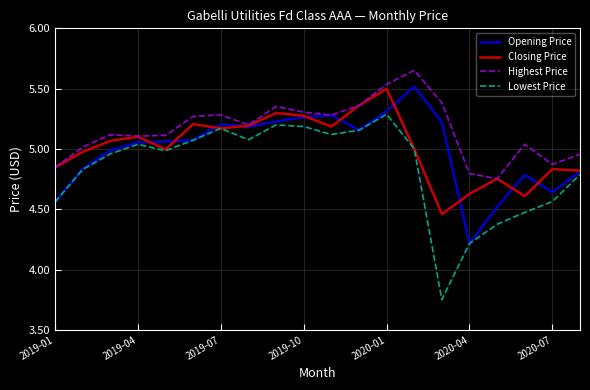

What is the lowest value of the Opening Price series?

4.2